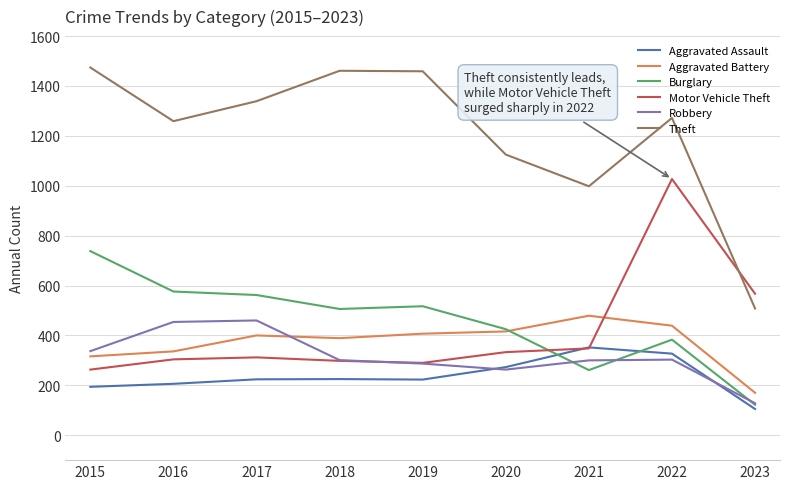

True or false: Theft and Aggravated Battery cross at least once.

False